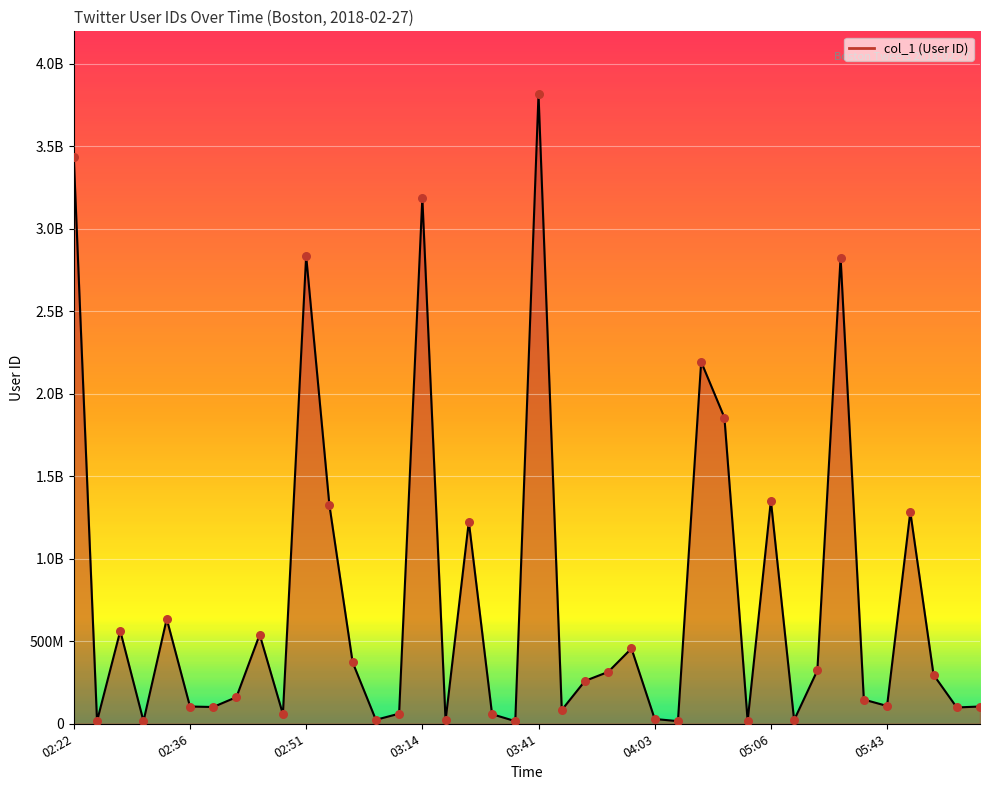

Which series contains the lowest Y value?

col_1 line